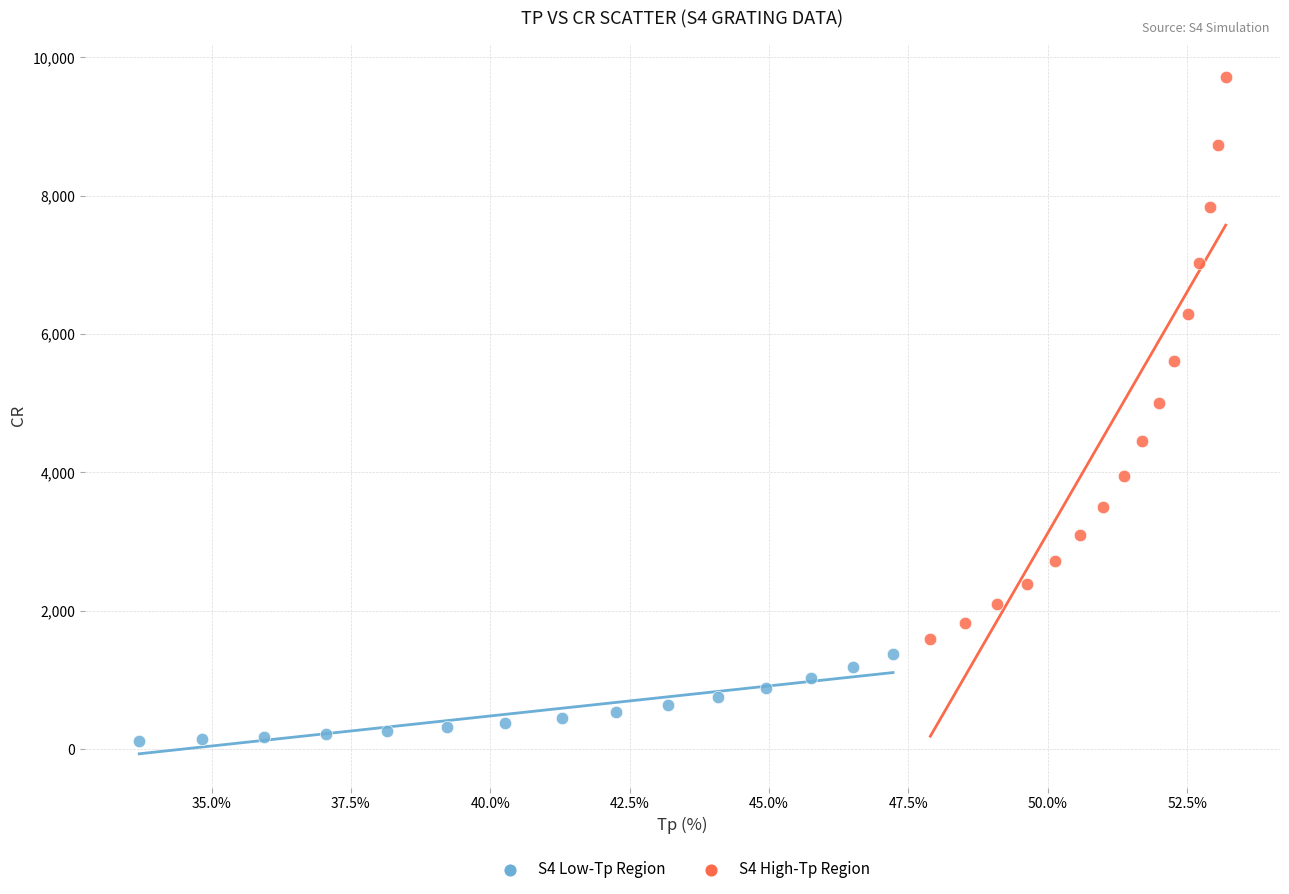

Which series contains the highest Y value?

S4 High-Tp Region